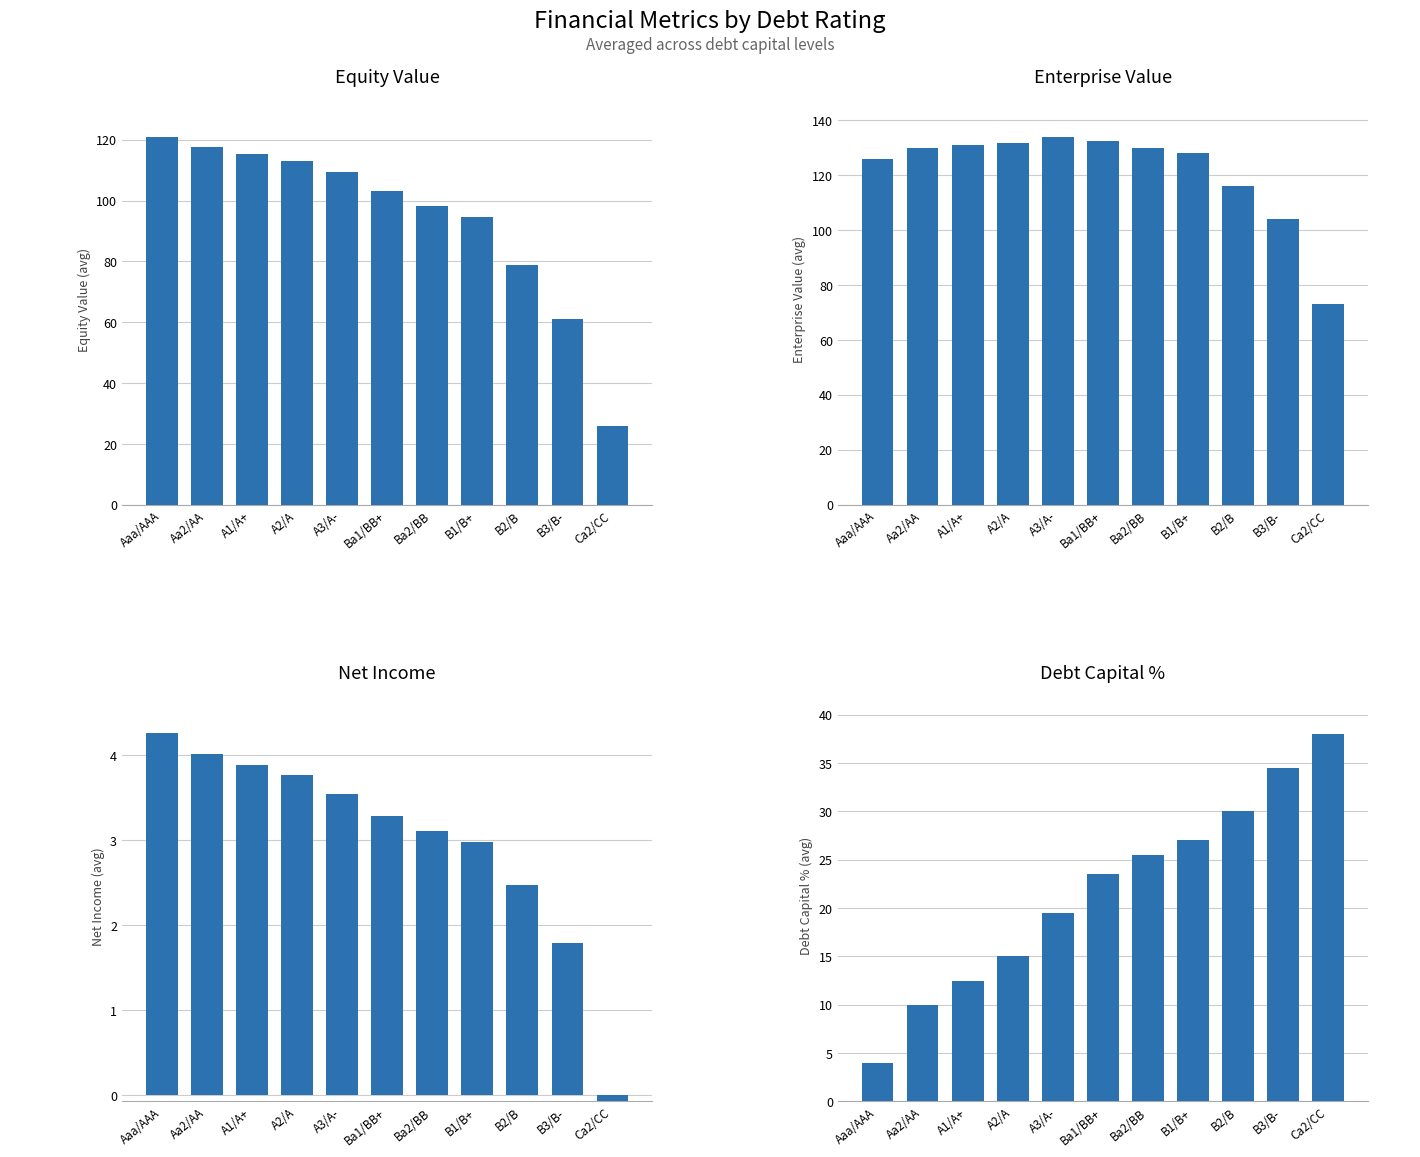

What is the sum of all Equity Value values?

1037.8